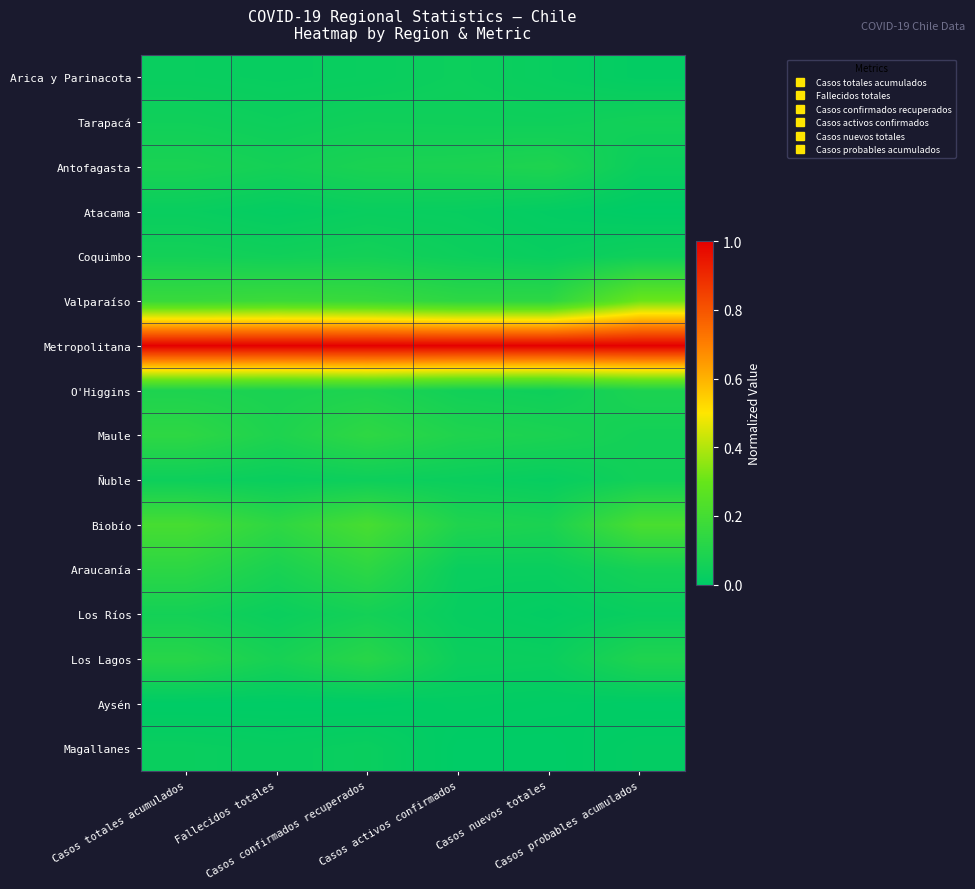

How many data points does each series have?

6